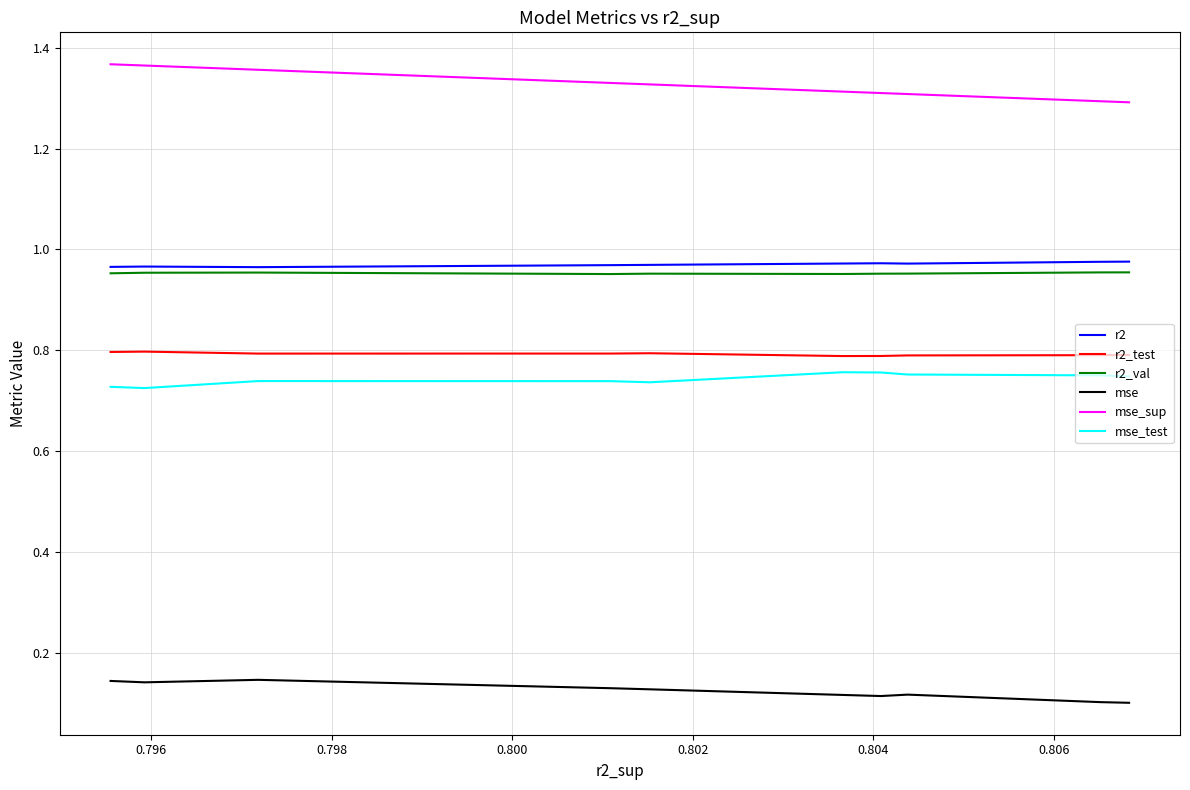

True or false: mse and r2_test cross at least once.

False